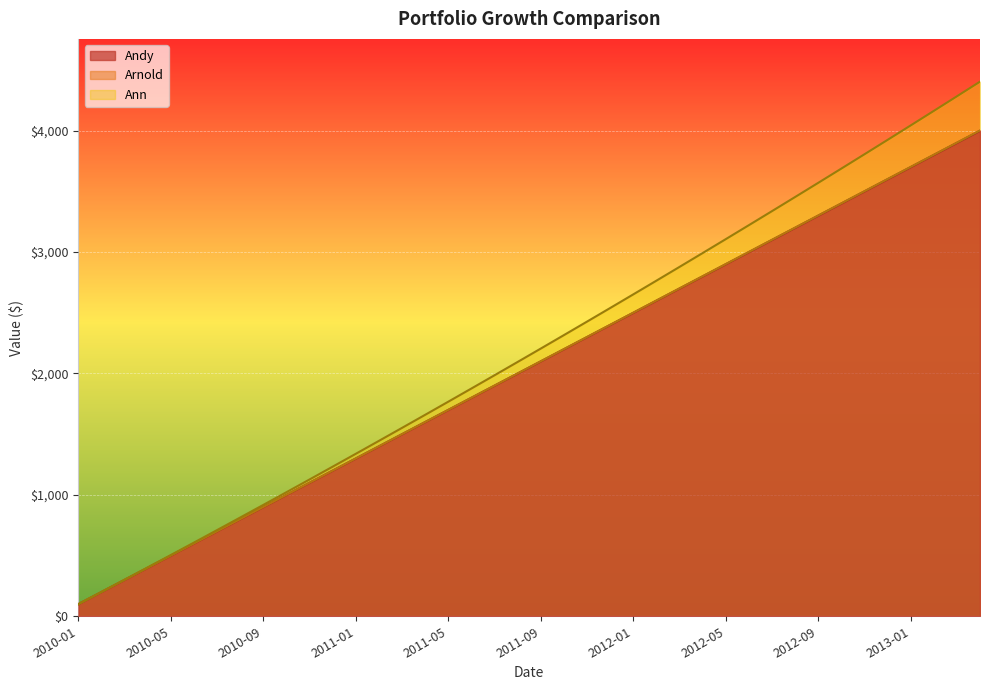

Which series has the largest total across all categories?

Ann